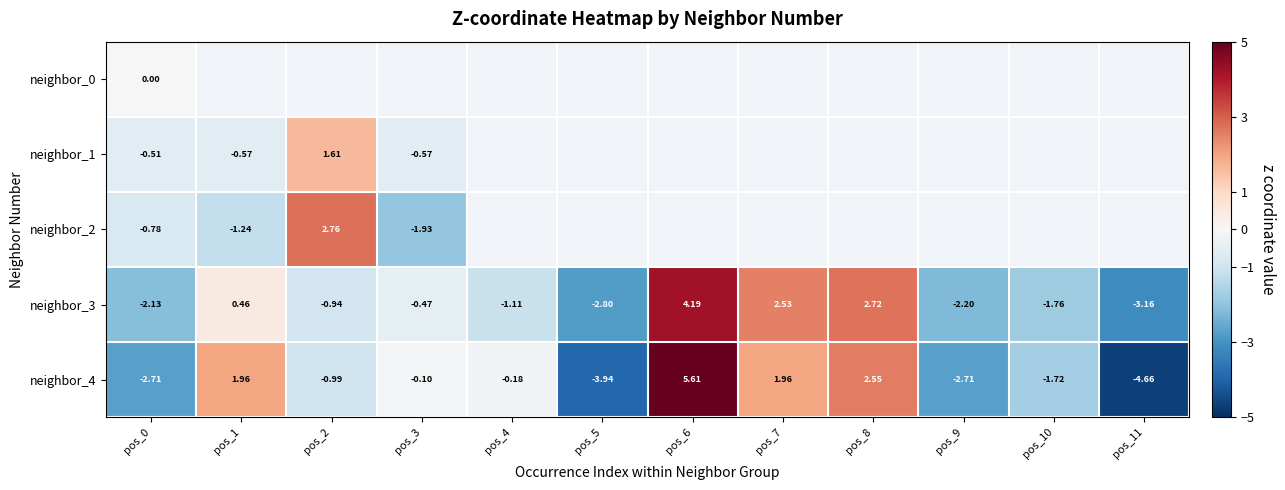

True or false: neighbor_3 has a value of -0.5 at pos_3.

True